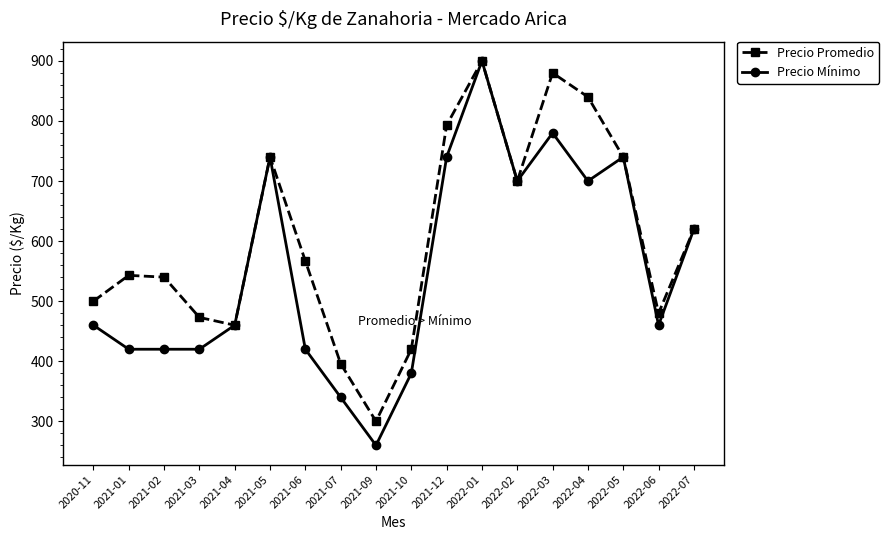

Between 2021-01 and 2022-01, which series saw the biggest shift?

Precio Mínimo